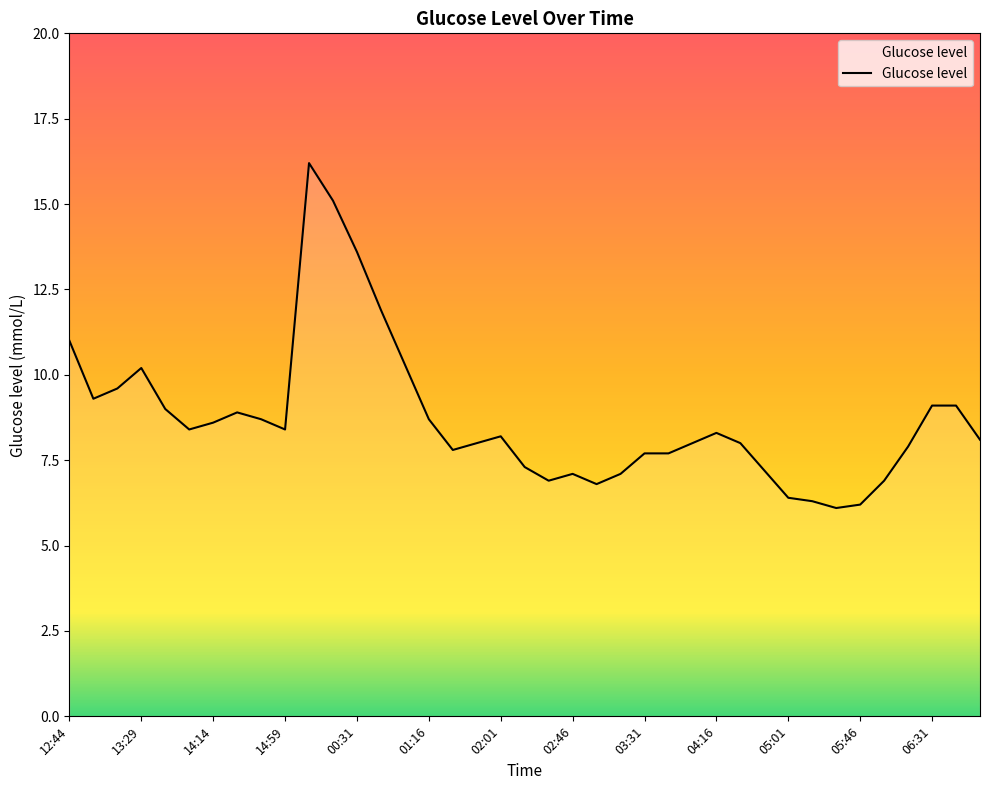

What is the minimum value shown in the chart?

6.1